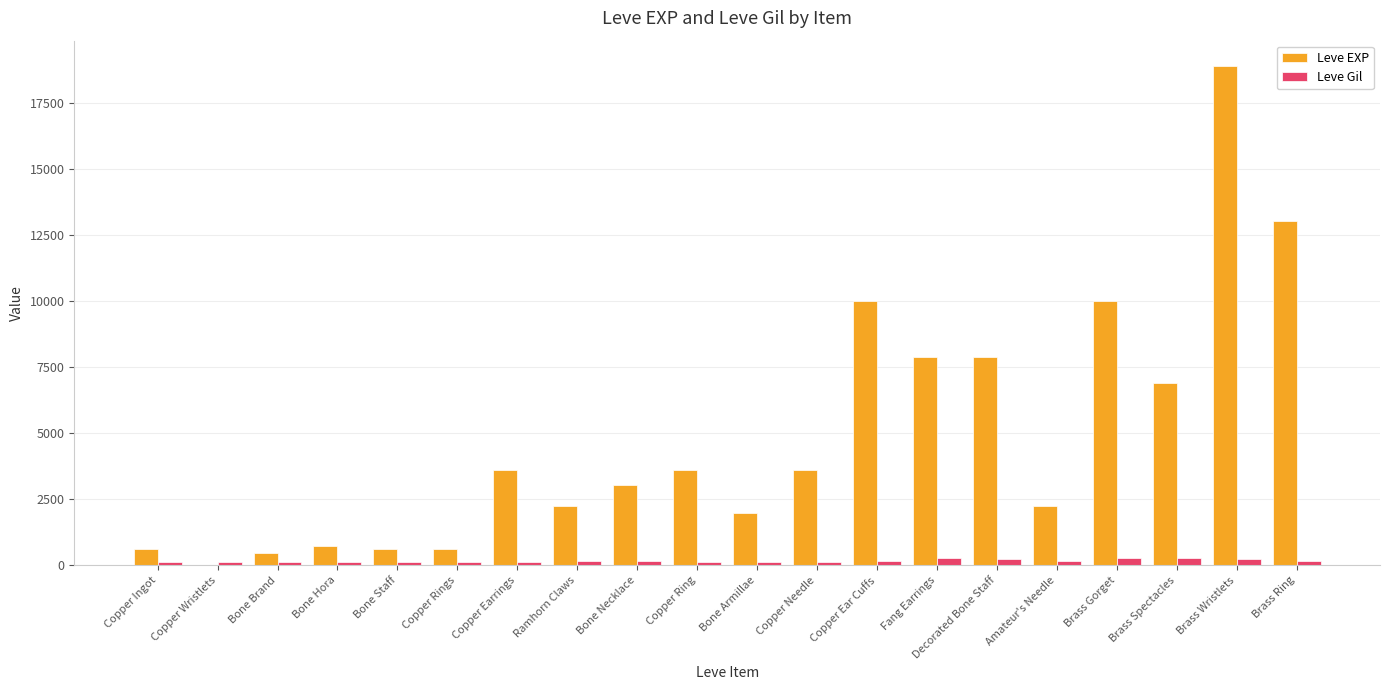

Which series has the largest range (max minus min)?

Leve EXP